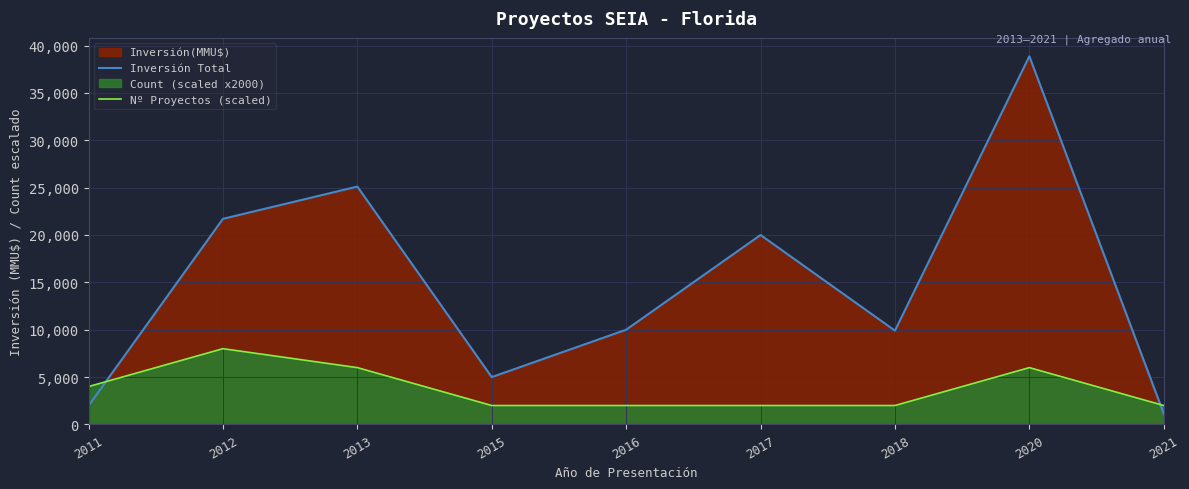

Where do Inversión Total and Nº Proyectos (scaled) first cross each other?

2011 and 2012